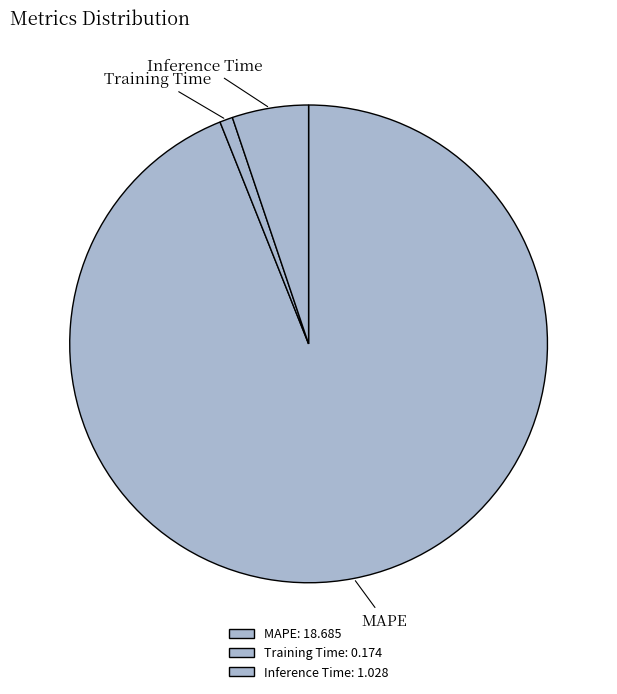

Which slice represents more than half of the pie?

MAPE